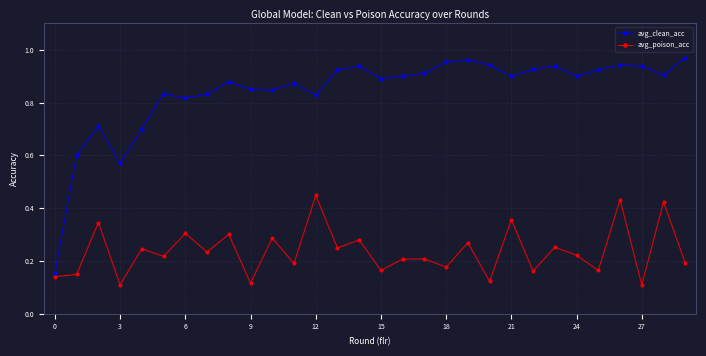

Which series has the largest range (max minus min)?

avg_clean_acc